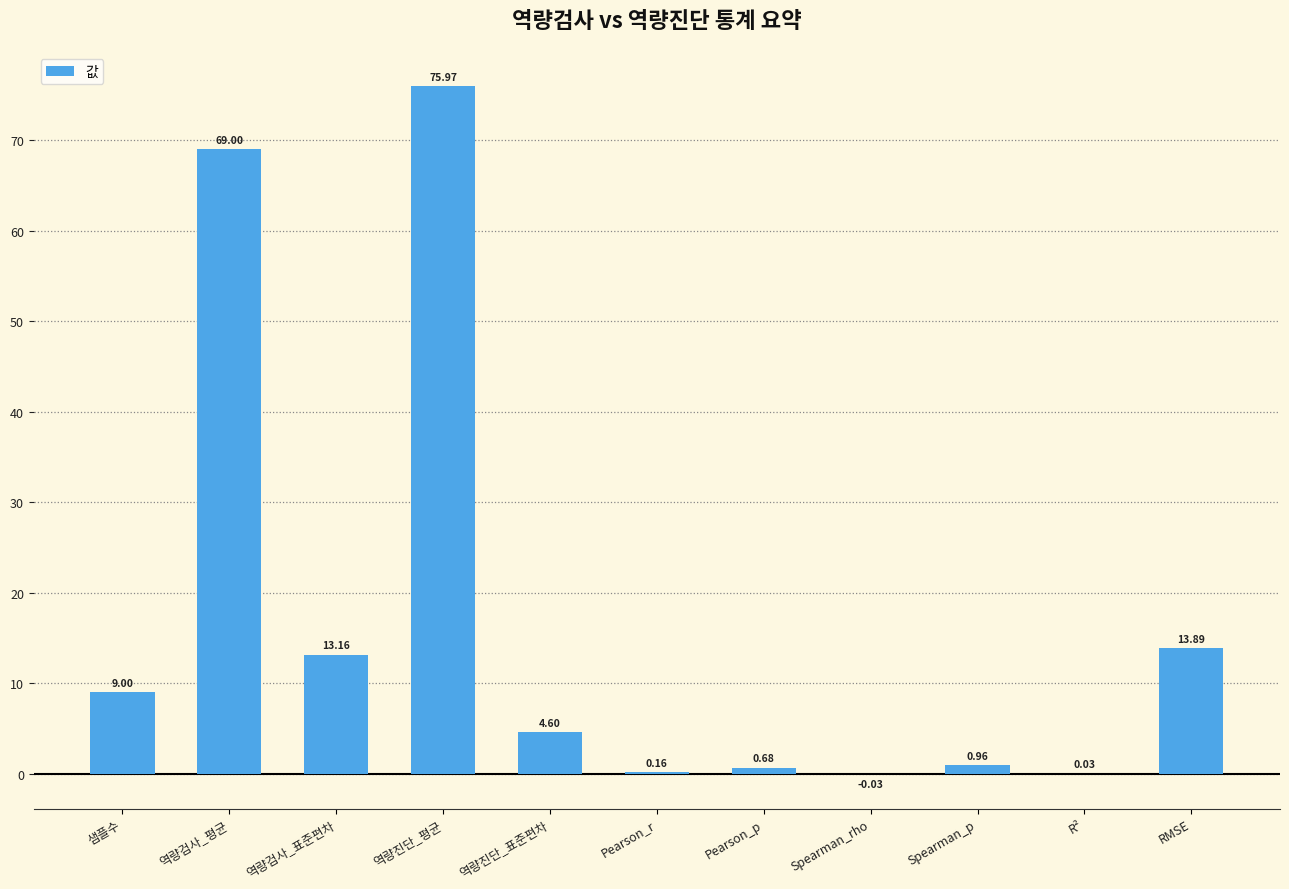

Read the value at 샘플수.

9.0